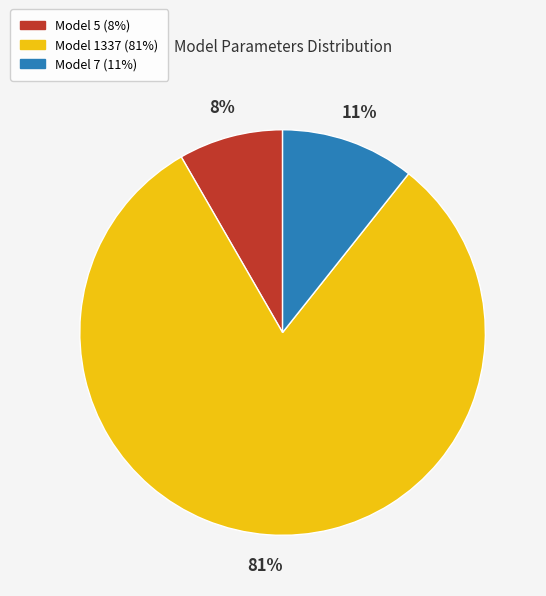

To the nearest percent, what is the average slice percentage?

33%